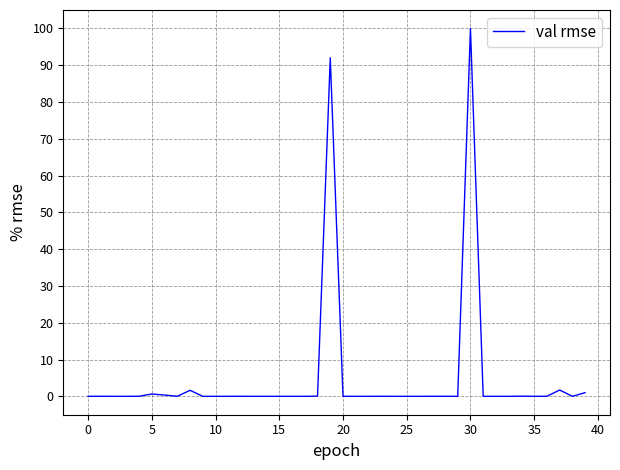

What is the difference between the maximum and minimum values?

100.0